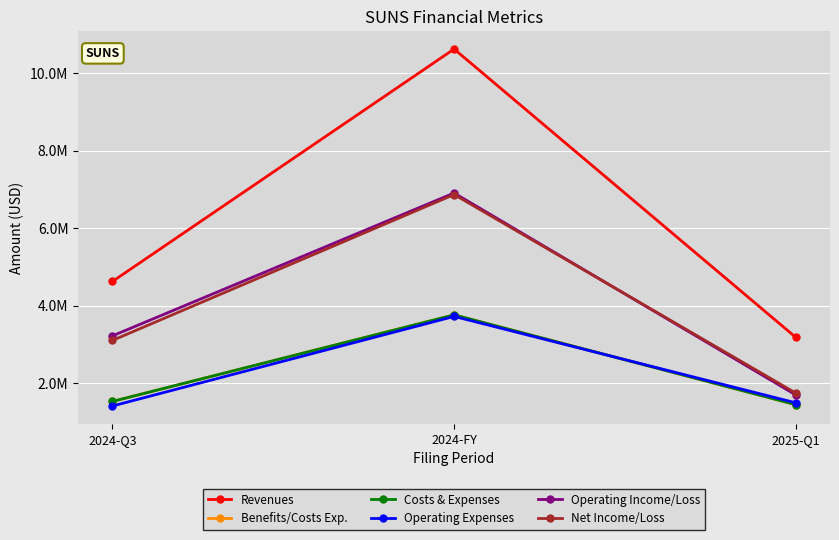

Does the chart display data point markers on the line(s)?

Yes